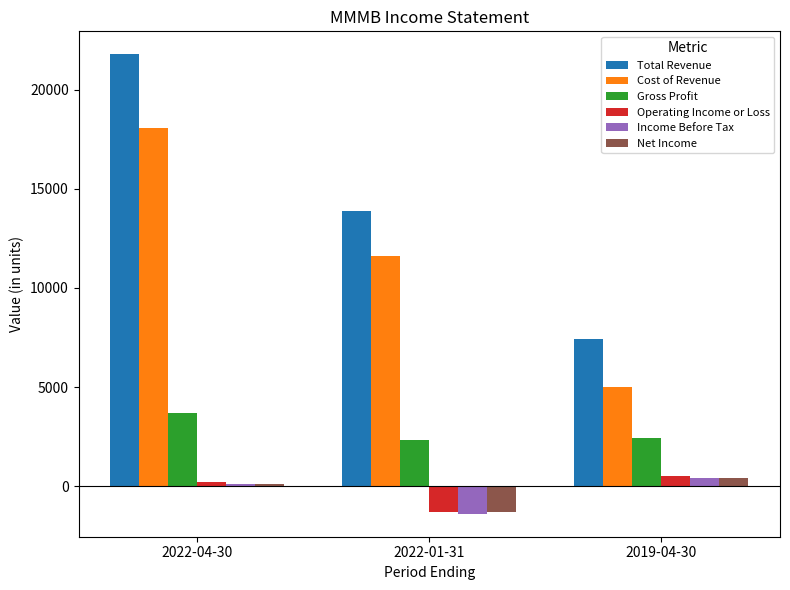

What is the highest value of the Total Revenue series?

21800